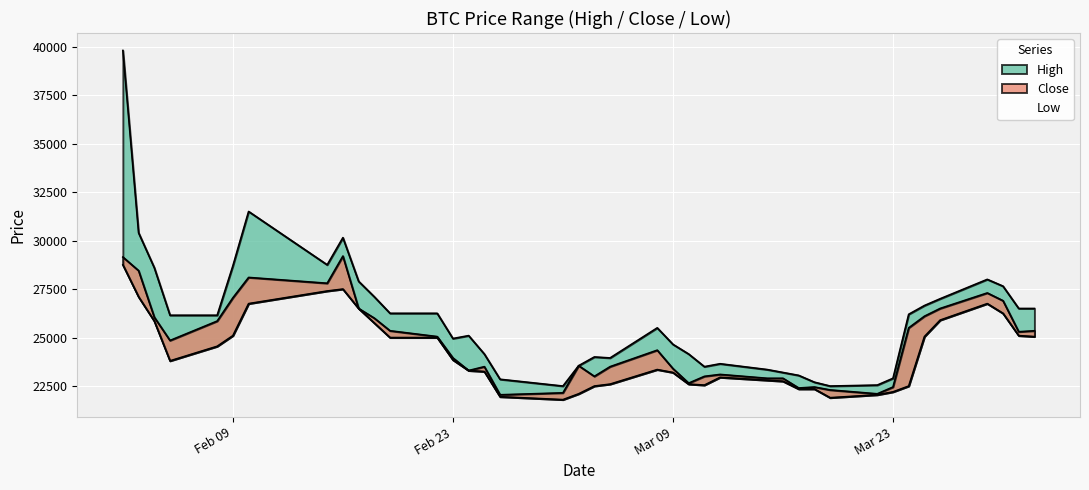

What is the highest value of the Close series?

29200